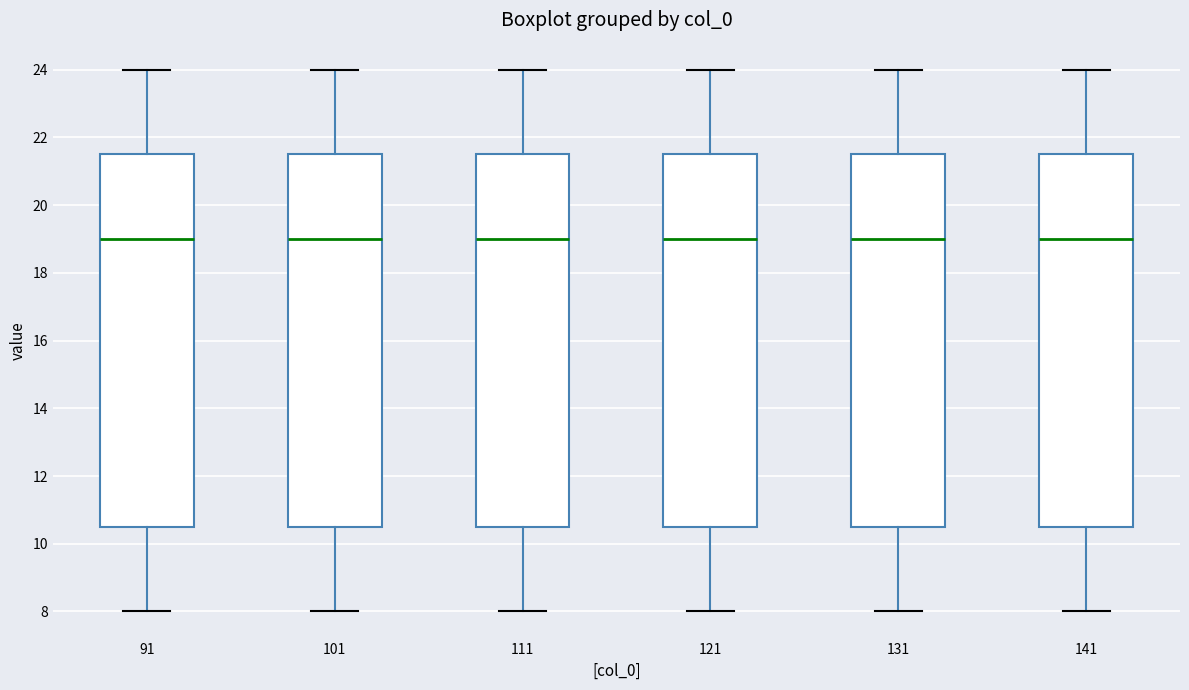

Reading left to right, read every box against the y-axis: the position of its median line, the range the box covers, and the ends of its whiskers. The values are not printed on the chart, so give them approximately, as read against the axis.

91: median 19.0, box 10.6 to 21.6, whiskers 8.0 to 24.0
101: median 19.0, box 10.6 to 21.6, whiskers 8.0 to 24.0
111: median 19.0, box 10.6 to 21.6, whiskers 8.0 to 24.0
121: median 19.0, box 10.6 to 21.6, whiskers 8.0 to 24.0
131: median 19.0, box 10.6 to 21.6, whiskers 8.0 to 24.0
141: median 19.0, box 10.6 to 21.6, whiskers 8.0 to 24.0